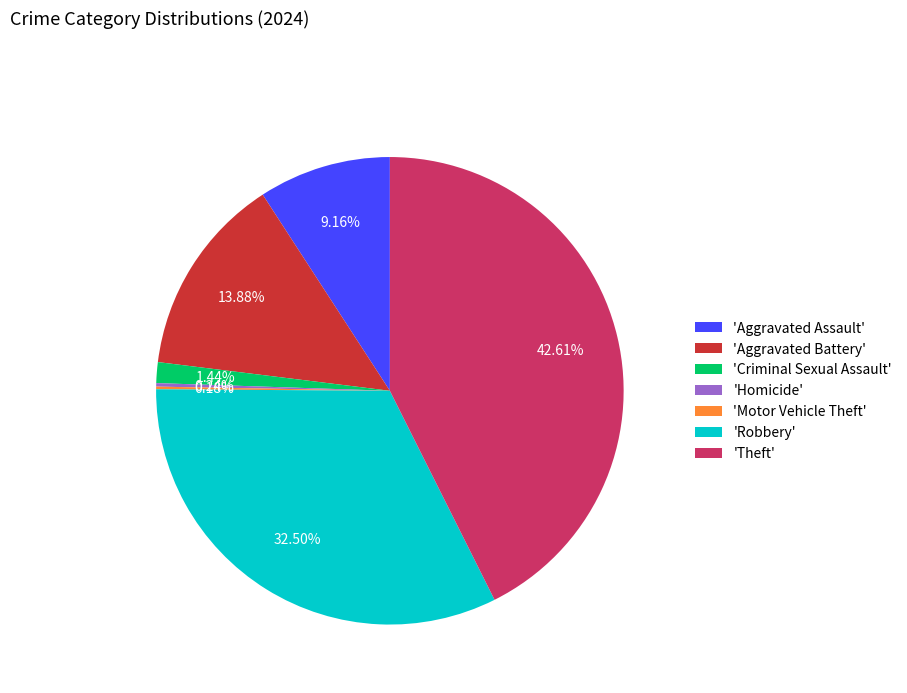

Is there a majority slice in this chart?

No